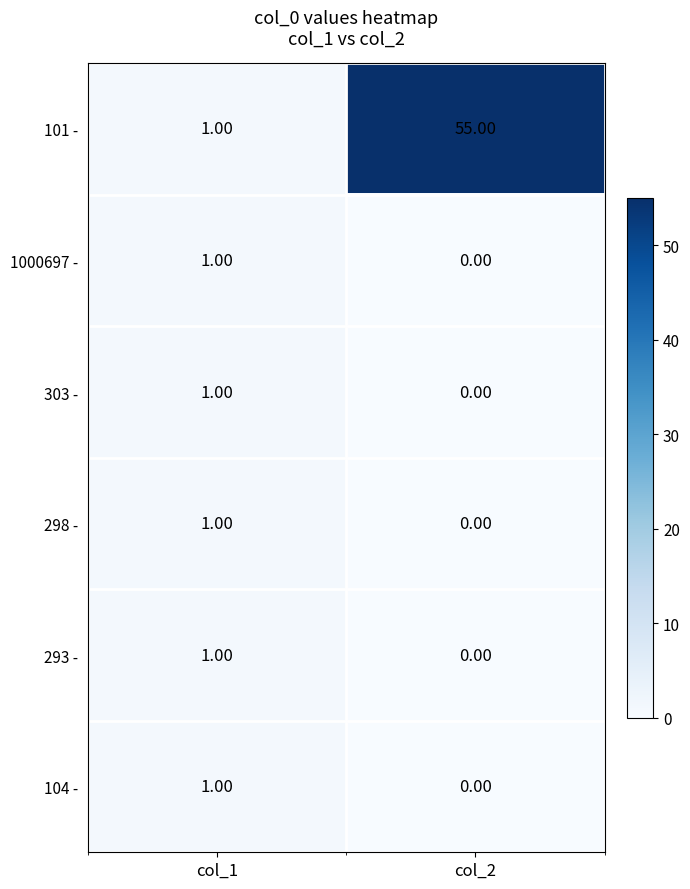

What is the total value across all series at col_1?

6